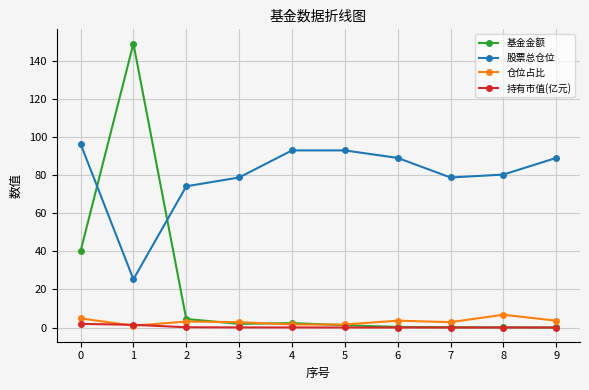

Which series has the largest total across all categories?

股票总仓位